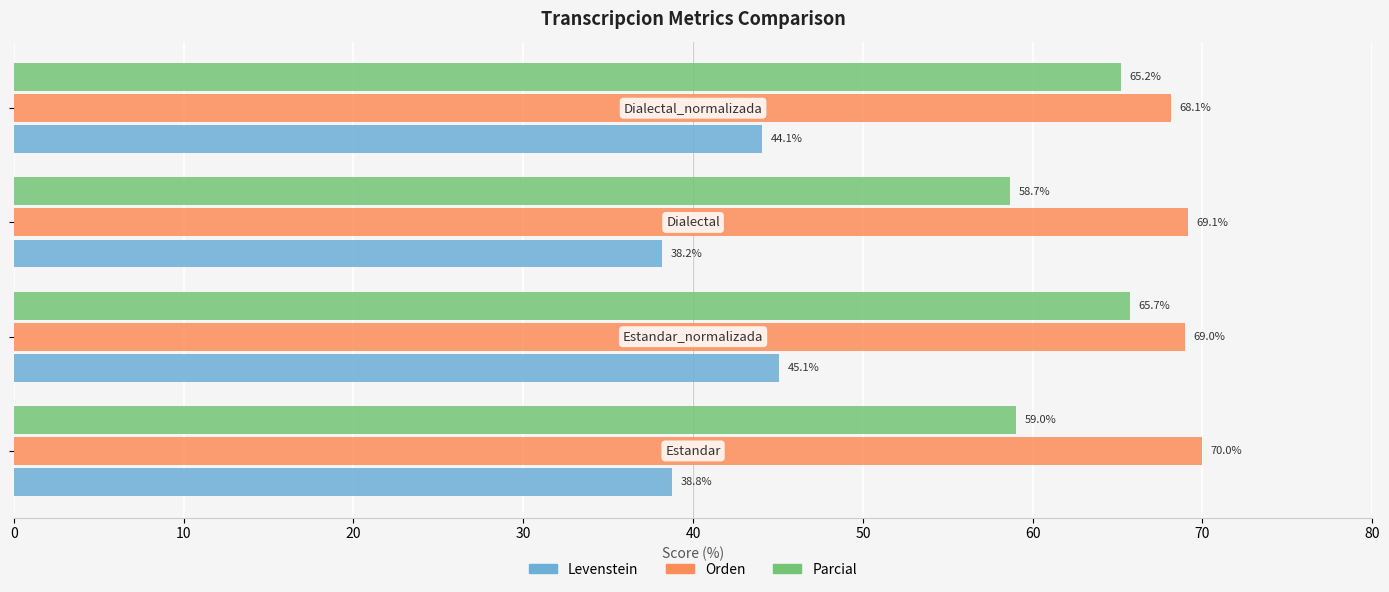

What is the minimum value for Levenstein?

38.2